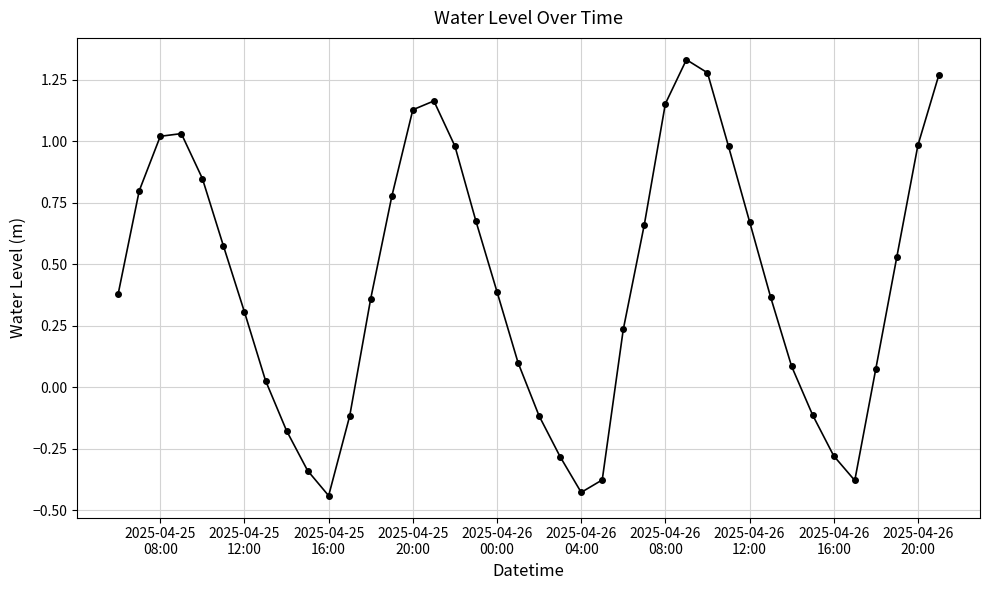

What is the difference between the maximum and second lowest values?

1.8